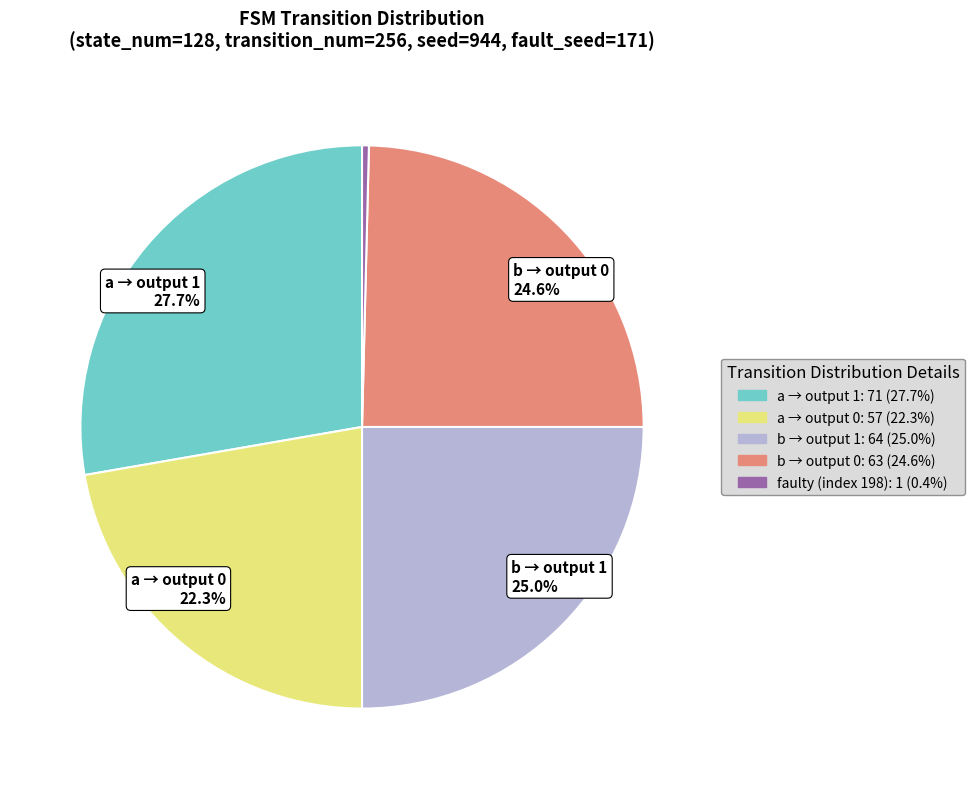

Is there any slice that represents more than half of the pie?

No